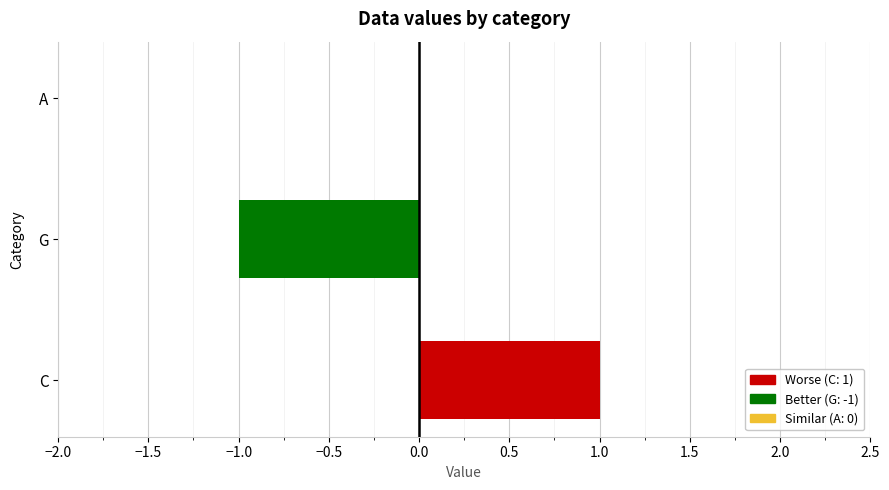

Between G and A, which is larger?

A